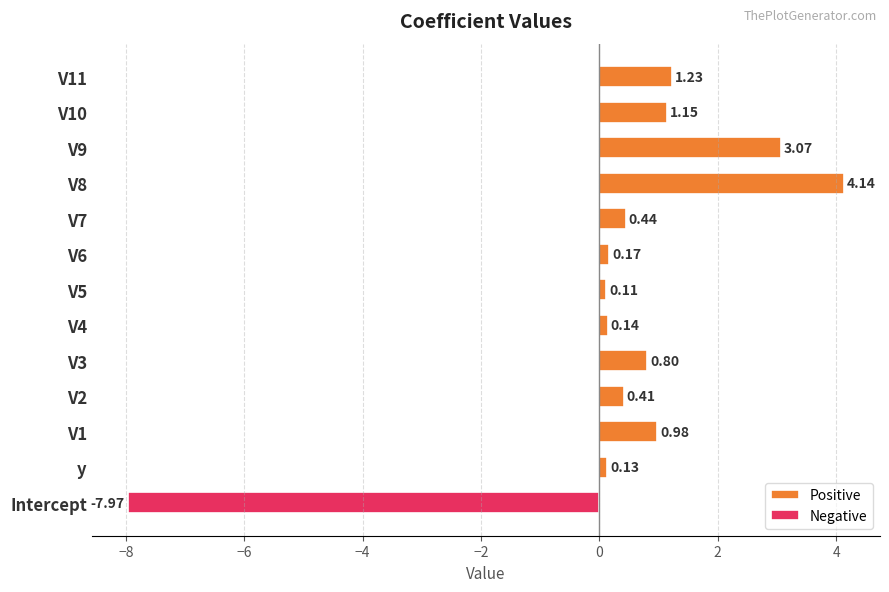

What is the difference between the maximum and second lowest values in the Positive series?

4.0